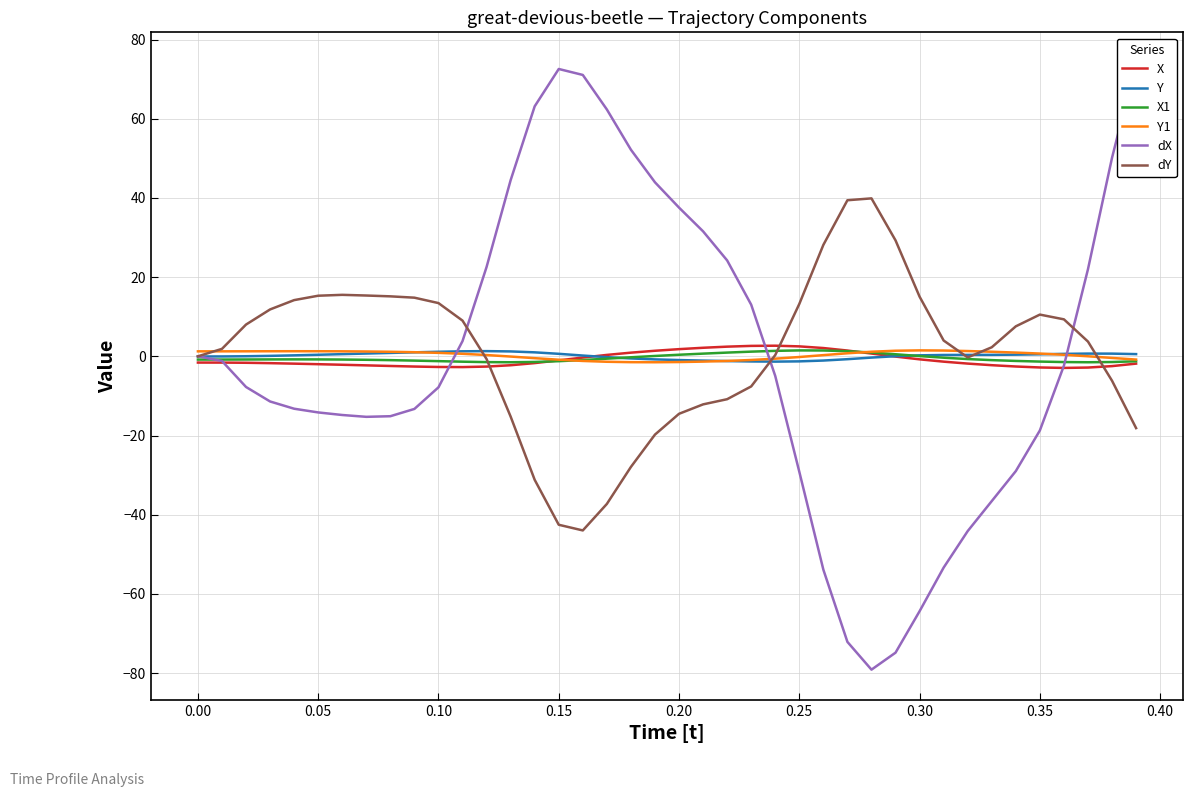

What is the value of the X1 point at the 27th from the left?

1.5